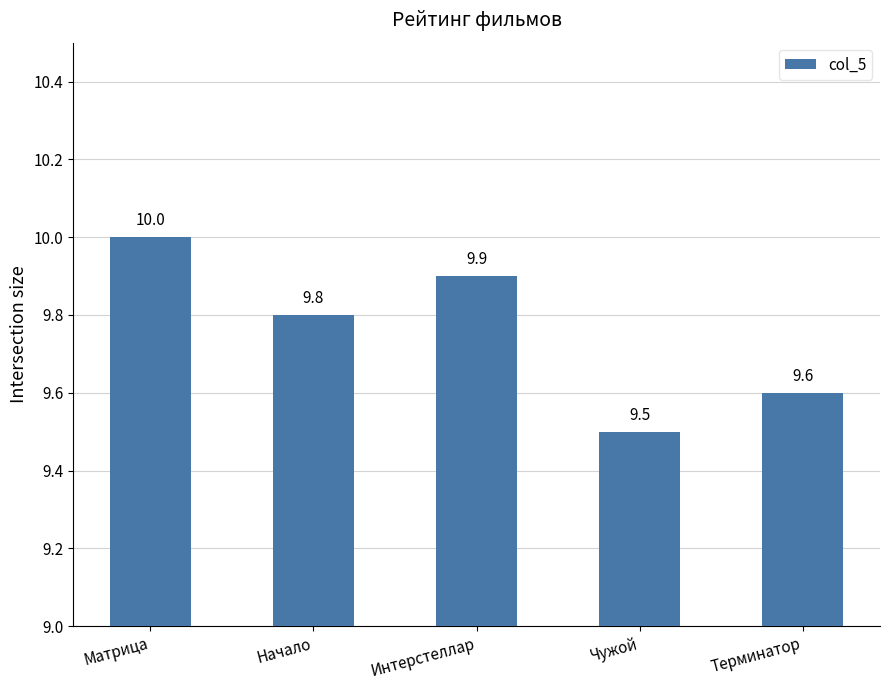

Rank the categories by value from lowest to highest.

Чужой, Терминатор, Начало, Интерстеллар, Матрица